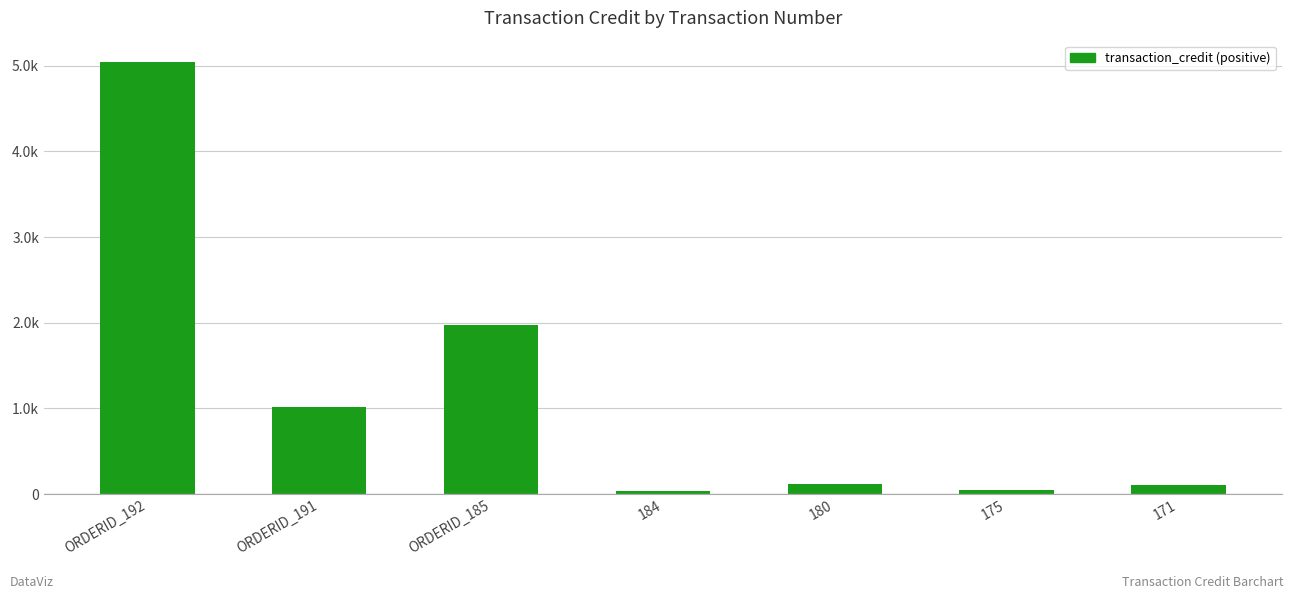

Are the bars horizontal?

No